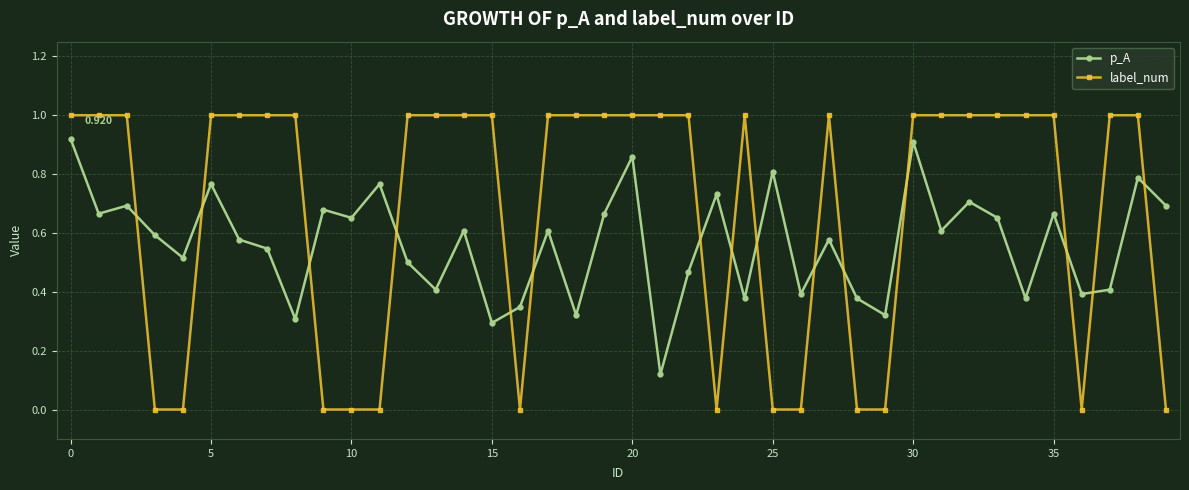

What are all the series names shown in the legend?

p_A, label_num